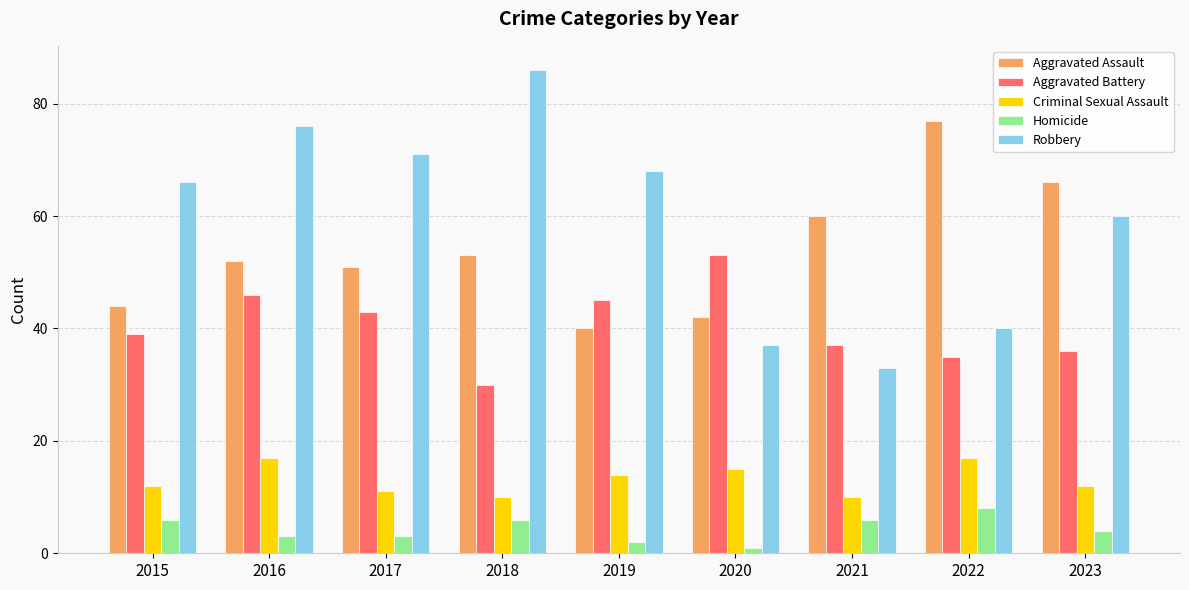

At 2021, list the series in order from largest to smallest.

Aggravated Assault, Aggravated Battery, Robbery, Criminal Sexual Assault, Homicide